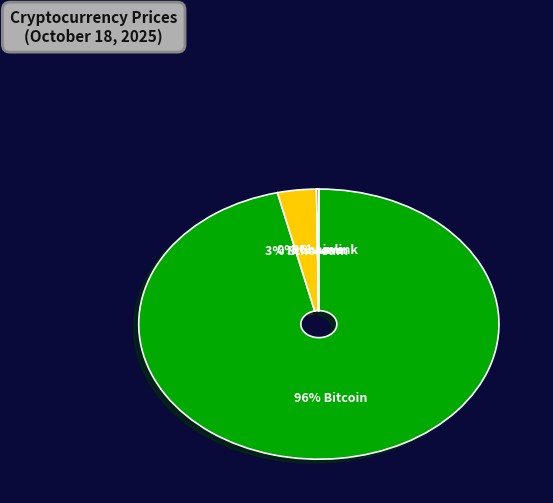

Does any single category account for the majority?

Yes